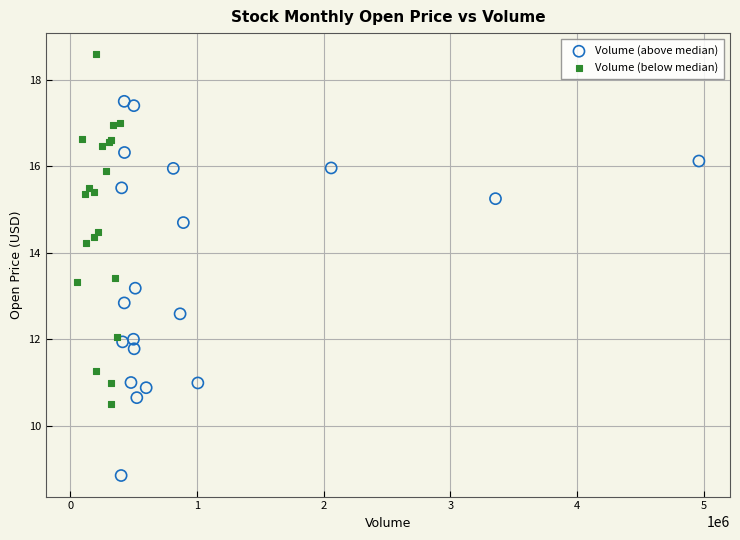

Which series contains the highest Y value?

Volume (below median)